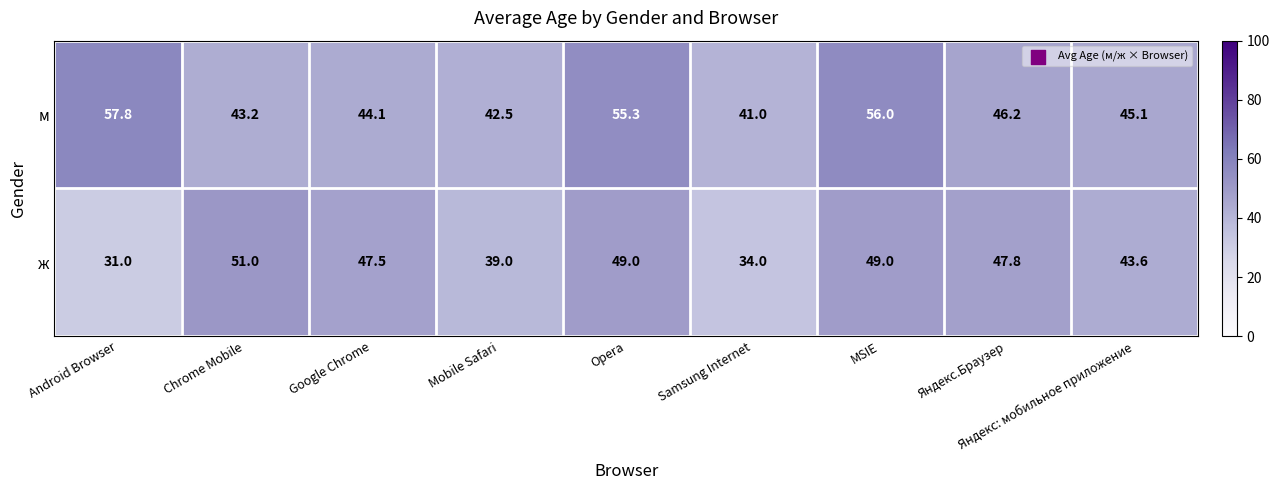

The value of м at Mobile Safari is 42.5. True or false?

True